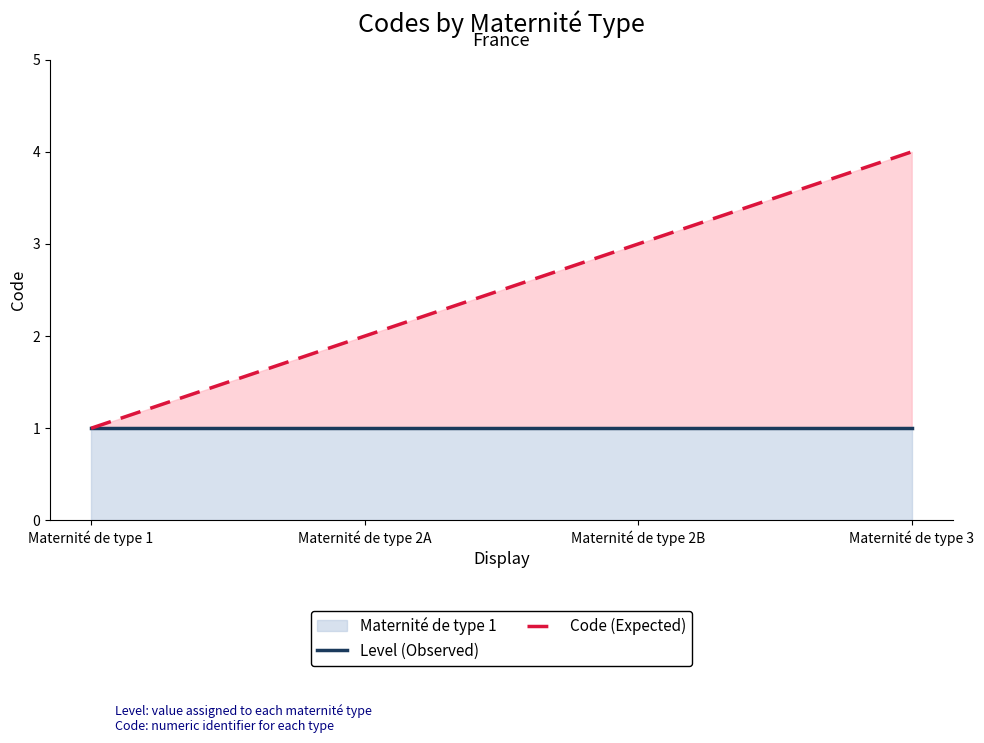

Where is Code (Expected) nearest to the value 2?

Maternité de type 2A